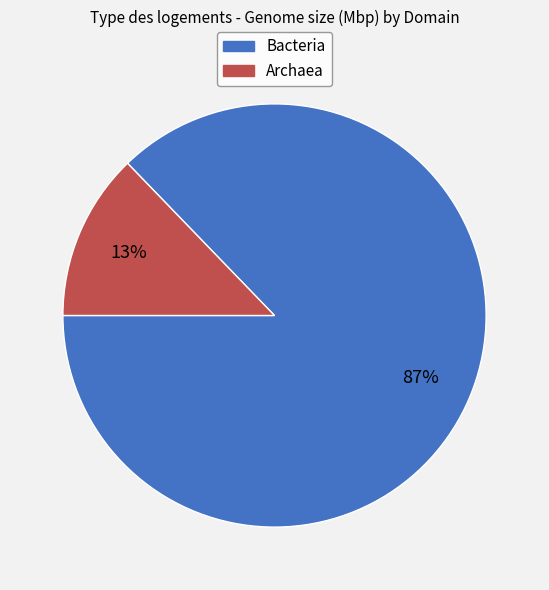

How many segments does this pie chart have?

2